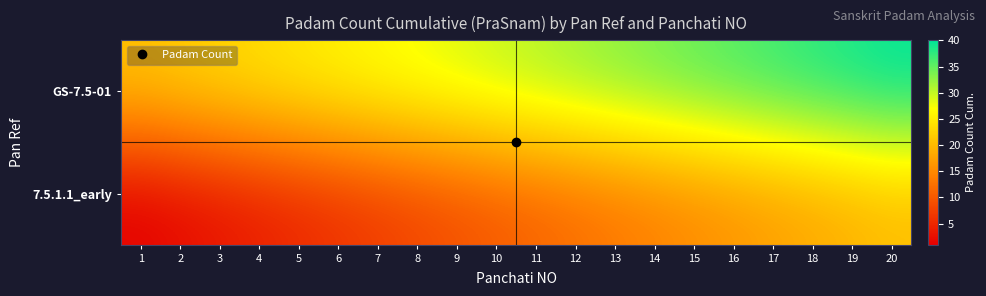

How many distinct data groups are displayed?

2